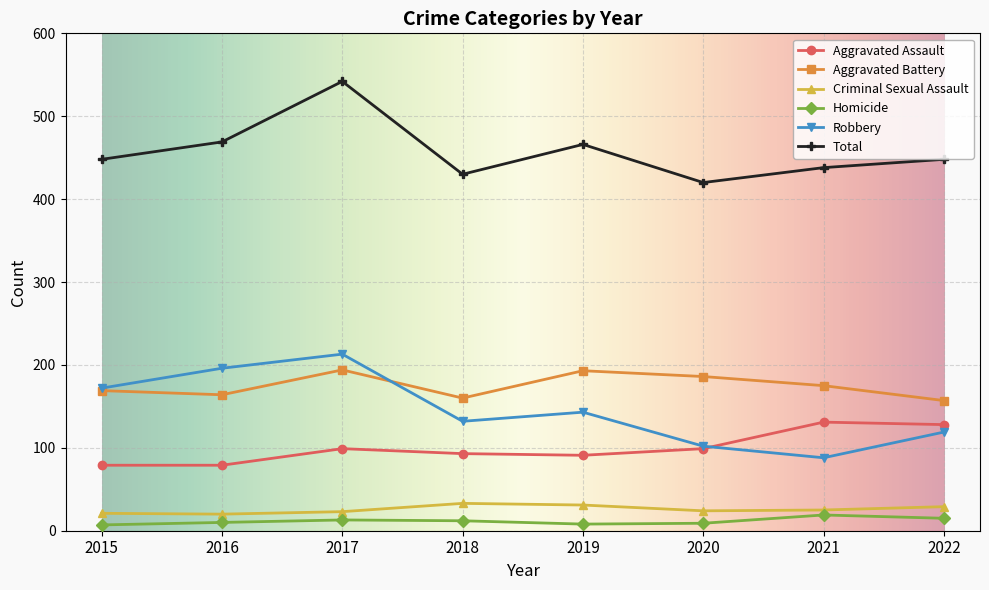

What is the highest value of the Homicide series?

19